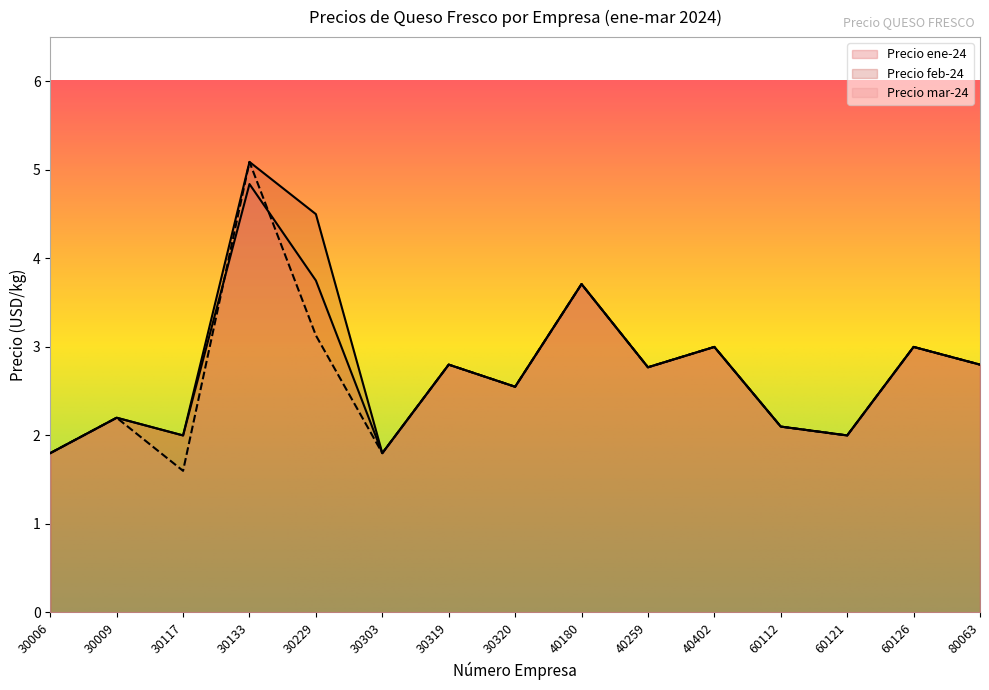

At which label is Precio mar-24 closest to 3?

40402